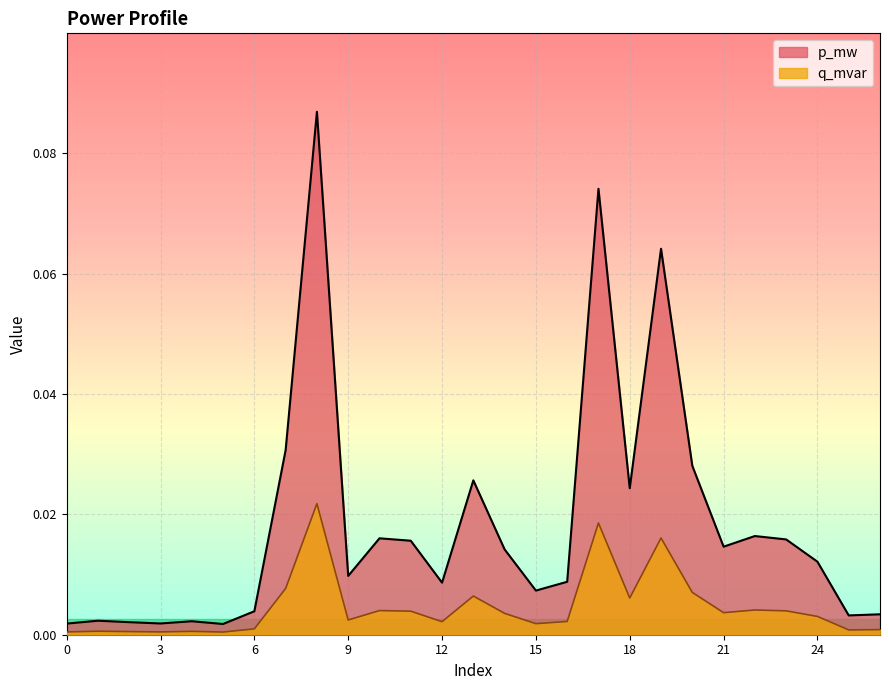

Rank the categories by q_mvar value from lowest to highest.

5, 0, 3, 2, 4, 1, 25, 26, 6, 15, 12, 16, 9, 24, 14, 21, 11, 23, 10, 22, 18, 13, 20, 7, 19, 17, 8